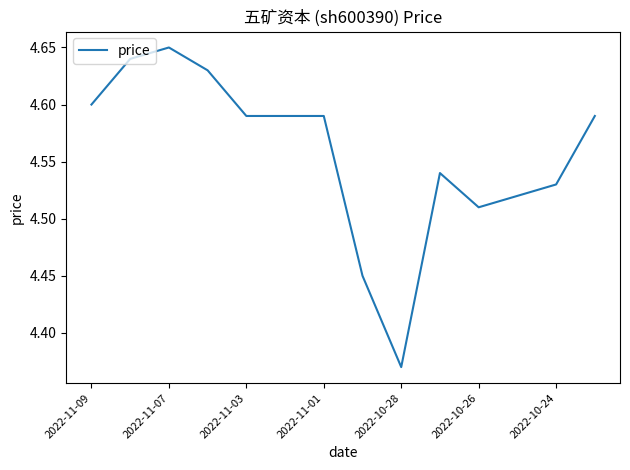

What is the difference between the maximum and minimum values?

0.3